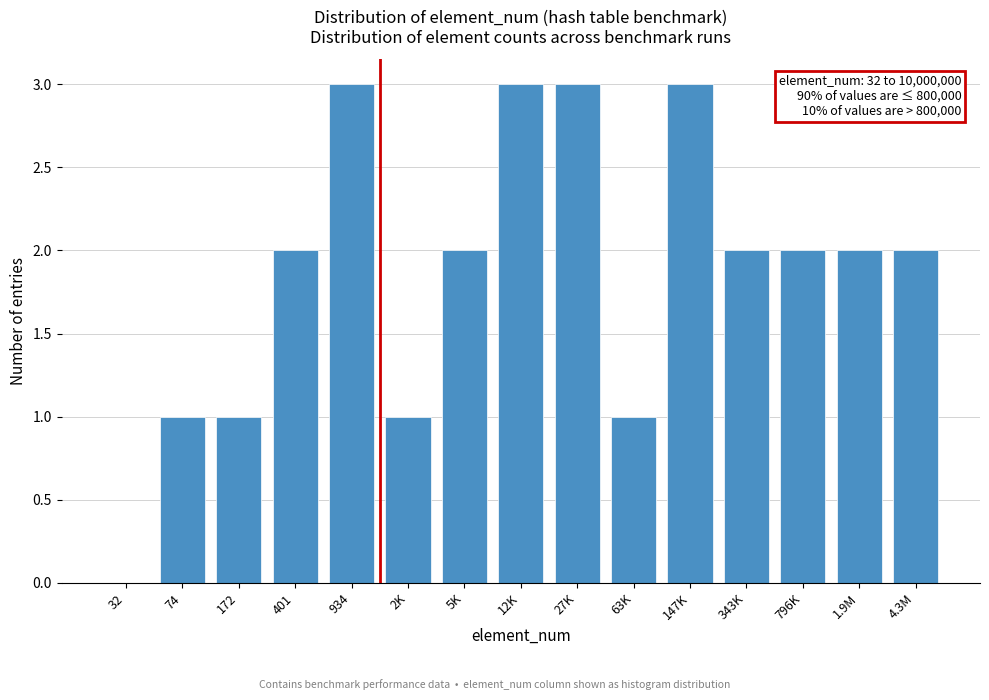

Reading right to left, transcribe all the data shown in this chart.

4.3M=2	1.9M=2	796K=2	343K=2	147K=3	63K=1	27K=3	12K=3	5K=2	2K=1	934=3	401=2	172=1	74=1	32=0